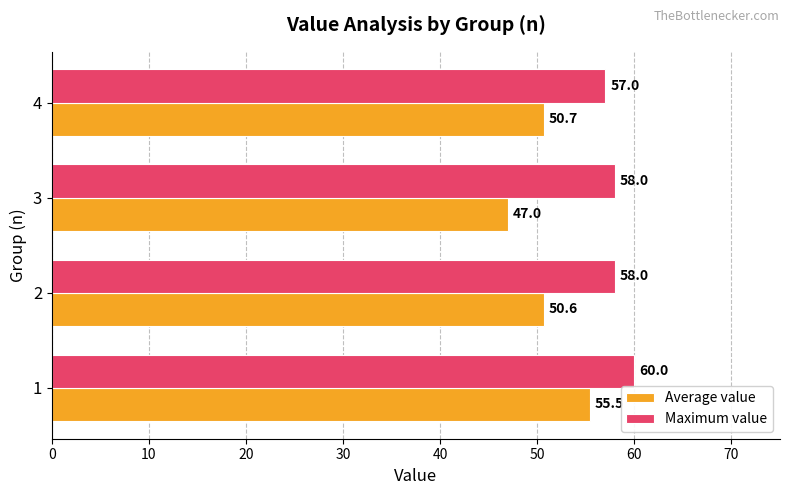

True or false: Maximum value has a value of 60.0 at 1.

True